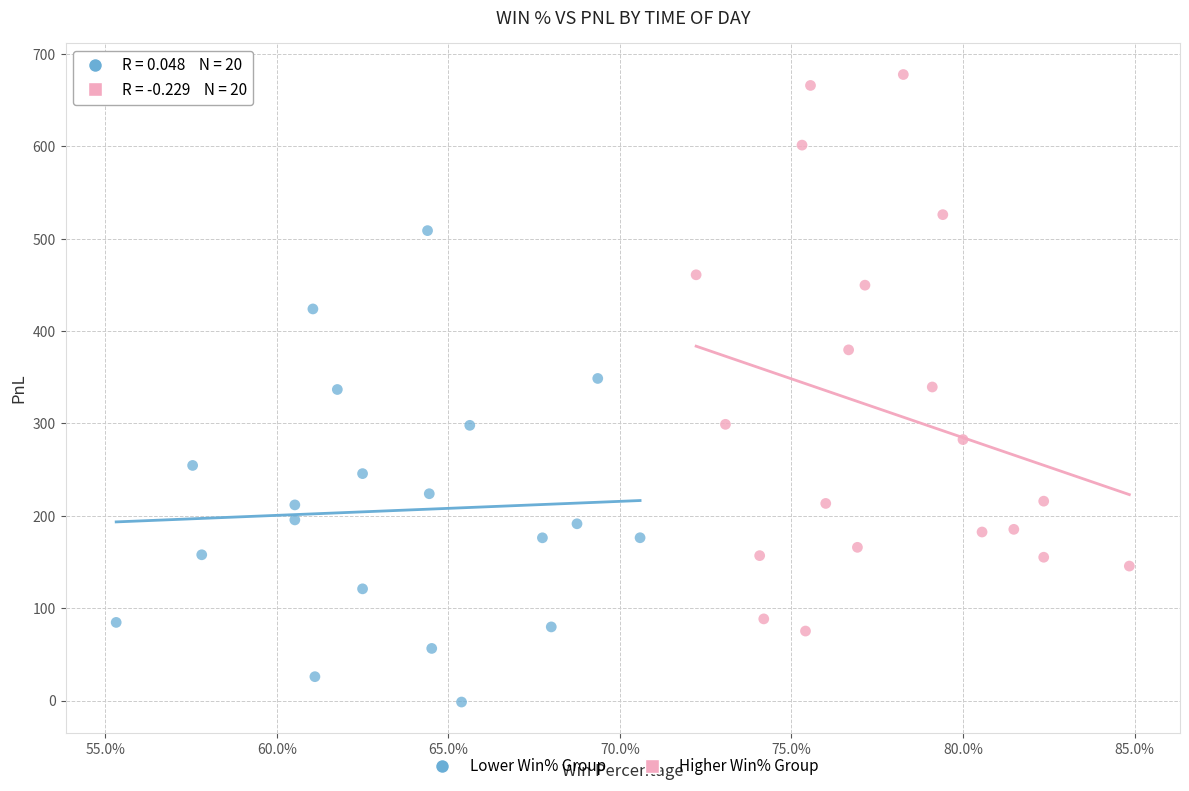

What are all the series names shown in the legend?

Lower Win% Group, Higher Win% Group